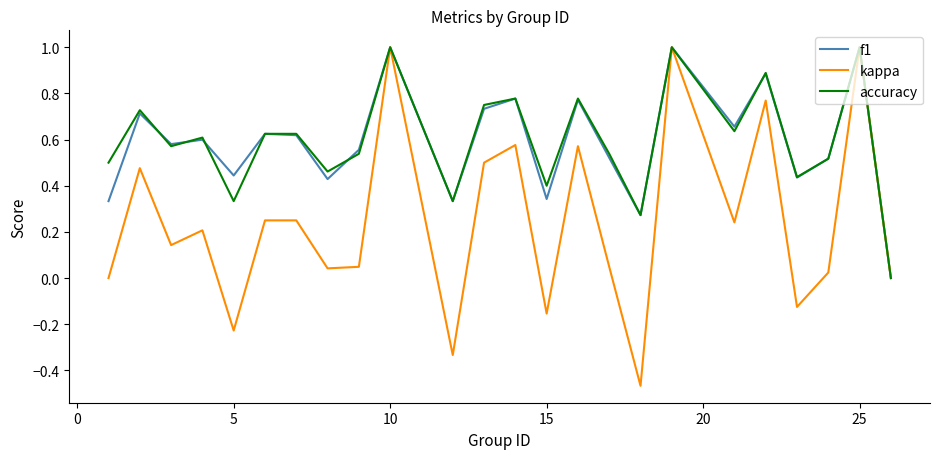

How many lines are shown in the chart?

3